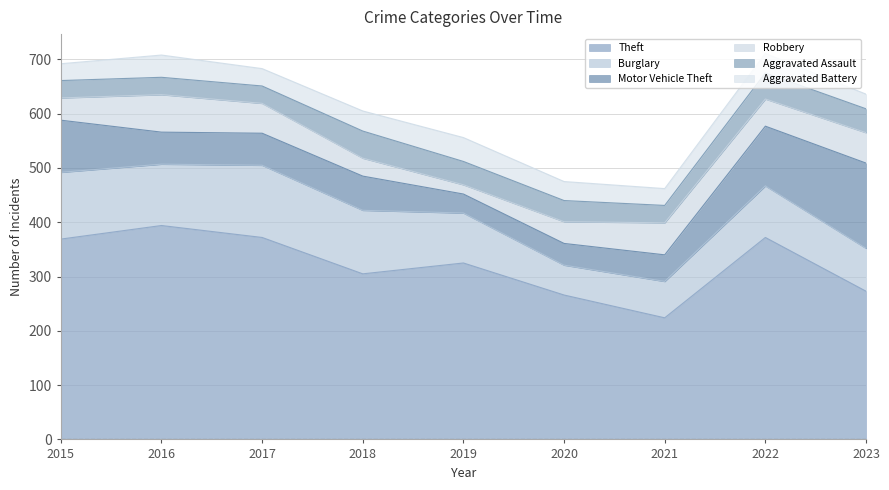

Where is the first local maximum for Theft?

2016